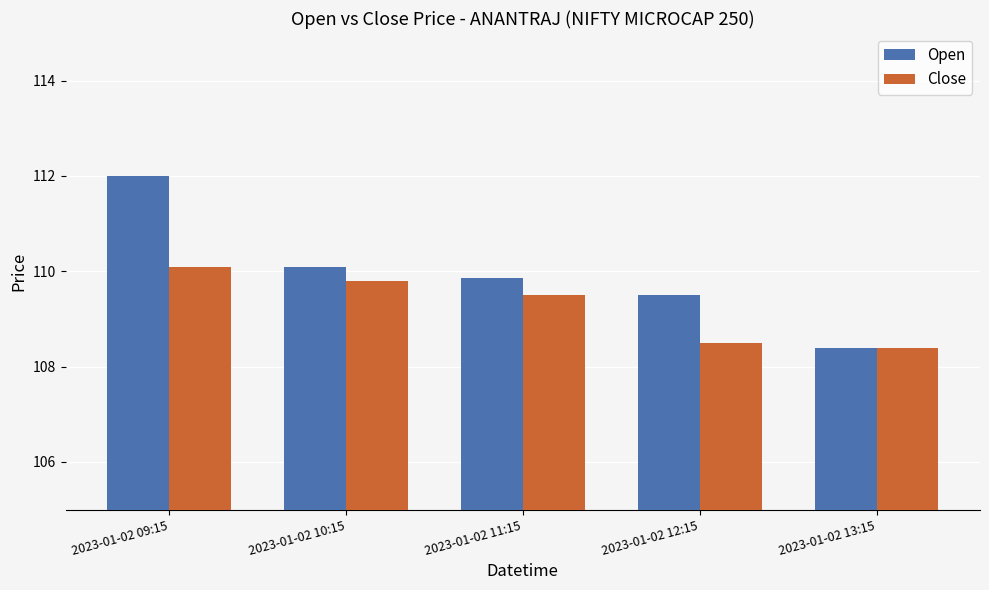

What is the approximate value of Close at 2023-01-02 11:15?

109.5